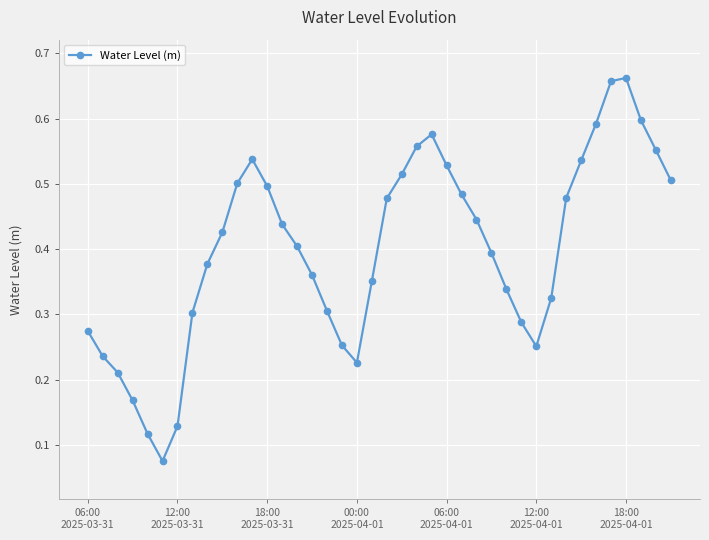

How many lines are shown in the chart?

1